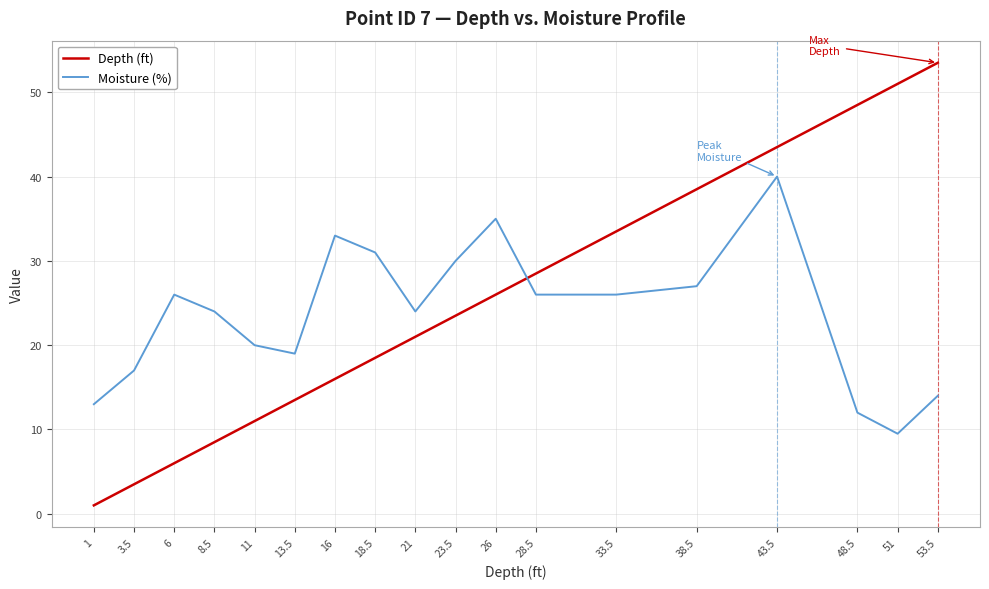

Reading left to right, transcribe all the data shown in this chart.

Depth (ft): 1.0	3.5	6.0	8.5	11.0	13.5	16.0	18.5	21.0	23.5	26.0	28.5	33.5	38.5	43.5	48.5	51.0	53.5
Moisture (%): 13.0	17.0	26.0	24.0	20.0	19.0	33.0	31.0	24.0	30.0	35.0	26.0	26.0	27.0	40.0	12.0	9.5	14.0